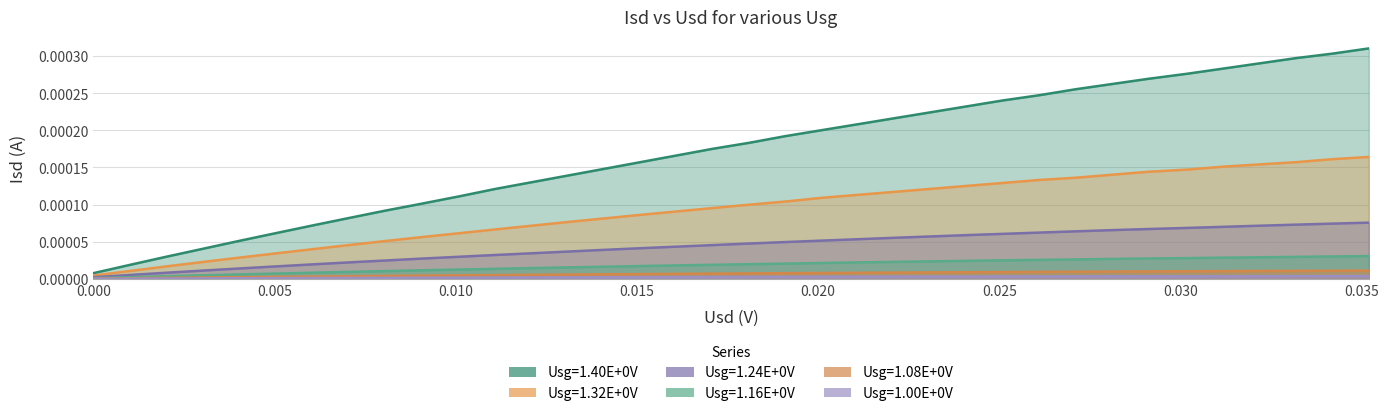

The Usg=1.08E+0V series shows 0.0 at 0.030. True or false?

True